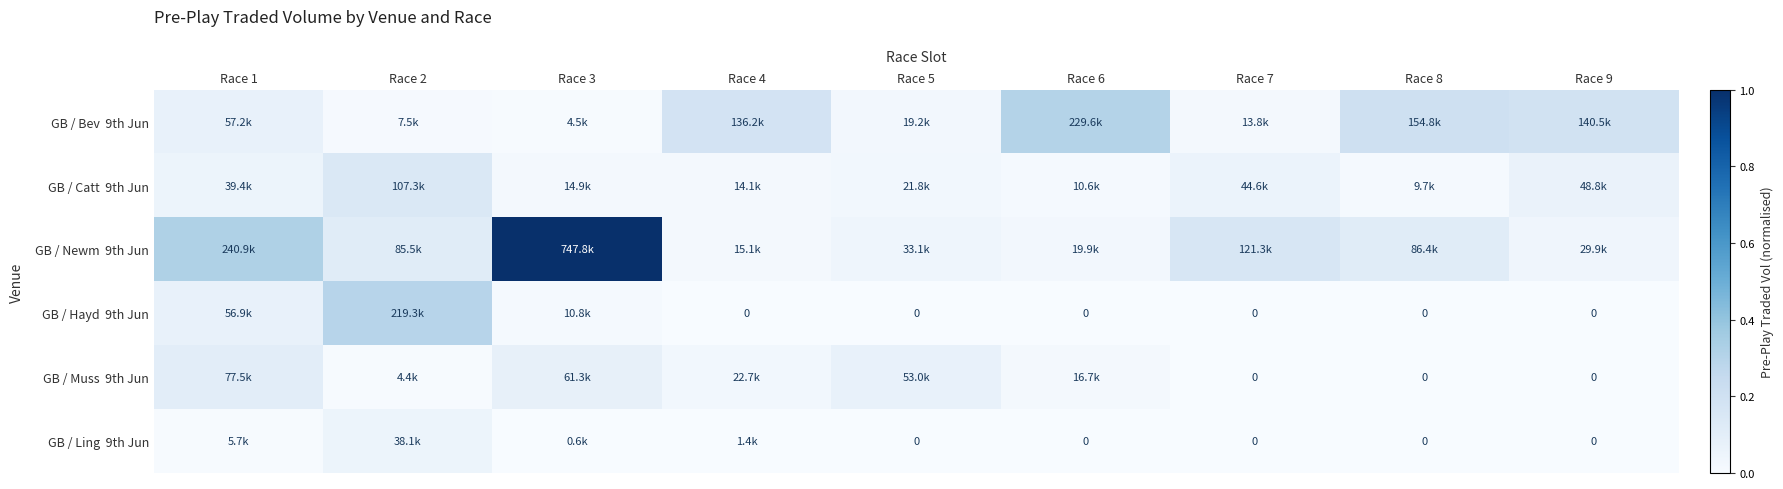

What is the difference between the highest and lowest values at Race 1?

0.3